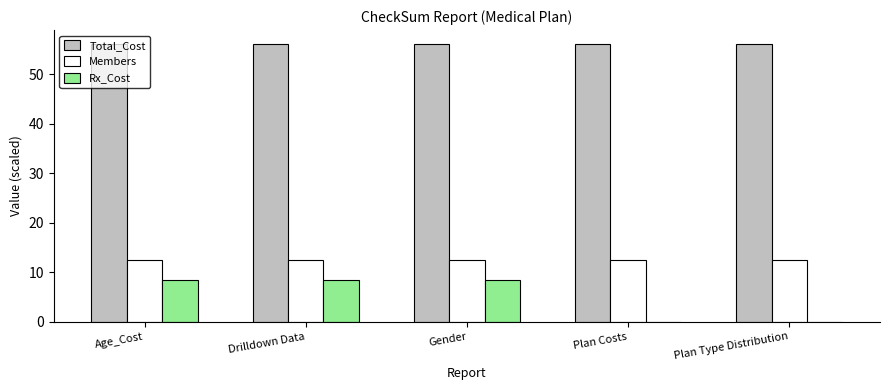

What is the maximum value shown in the chart?

56.1